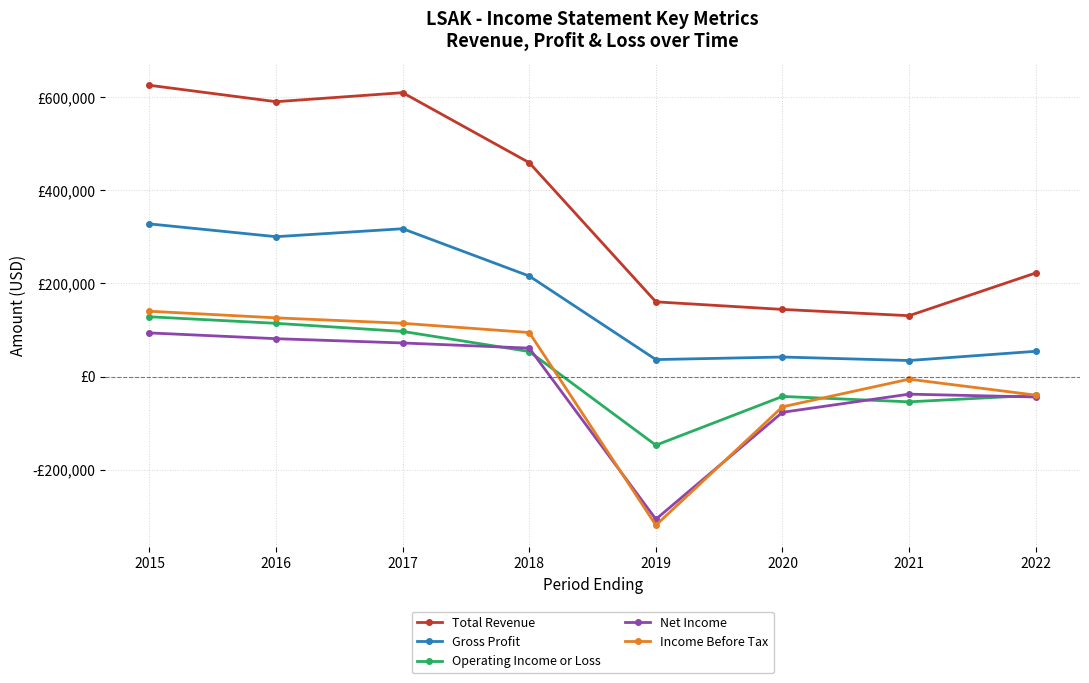

Is the value of Gross Profit at 2016 greater than the value of Income Before Tax at 2019?

Yes